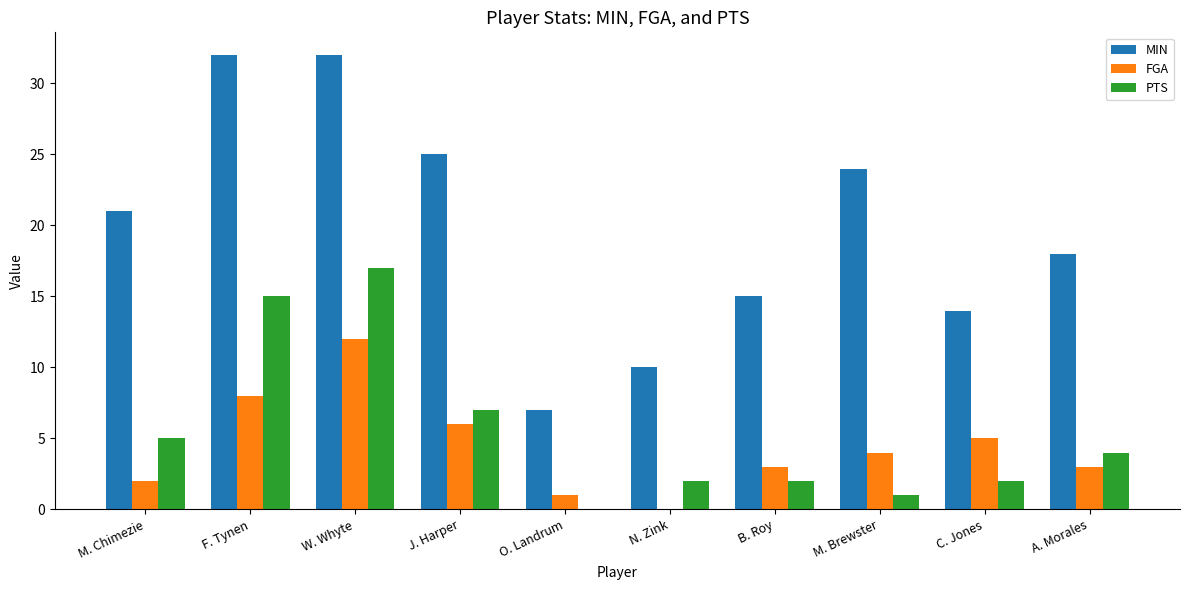

The value of MIN at A. Morales is 10. True or false?

False